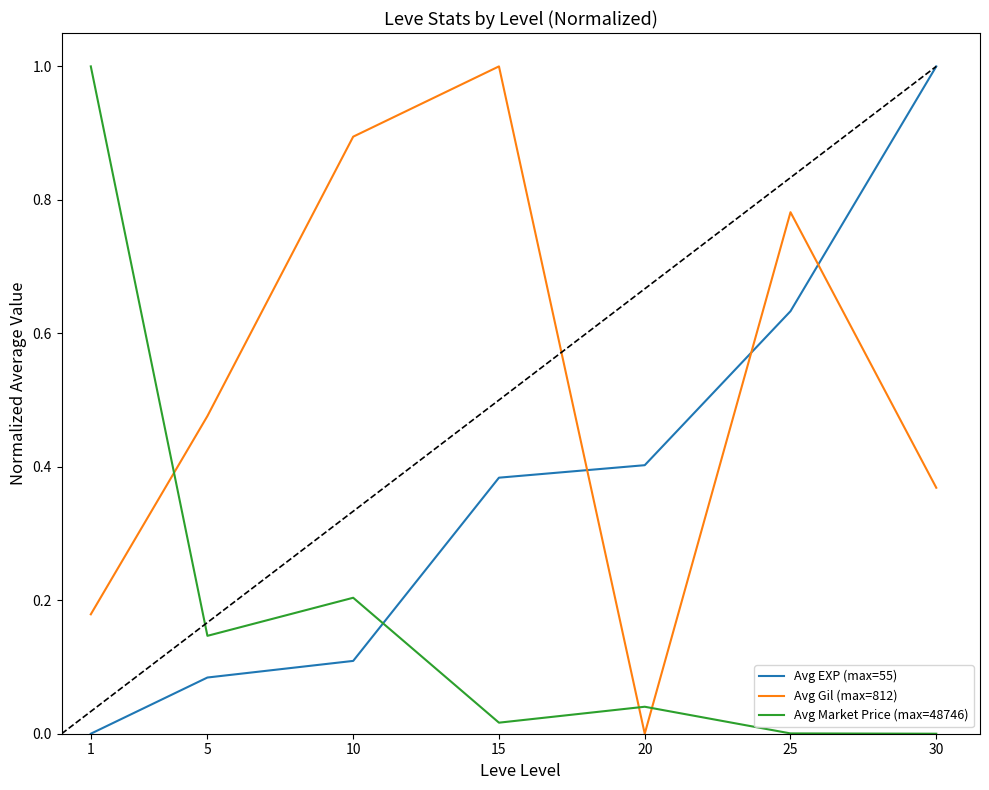

List the series in order of their overall mean, highest first.

Avg Gil (max=812), Avg EXP (max=55), Avg Market Price (max=48746)